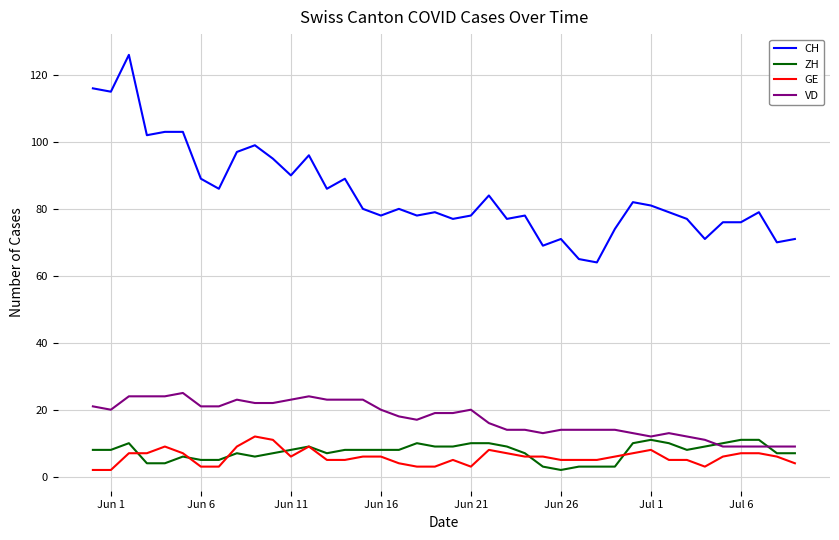

What is the maximum value shown in the chart?

126